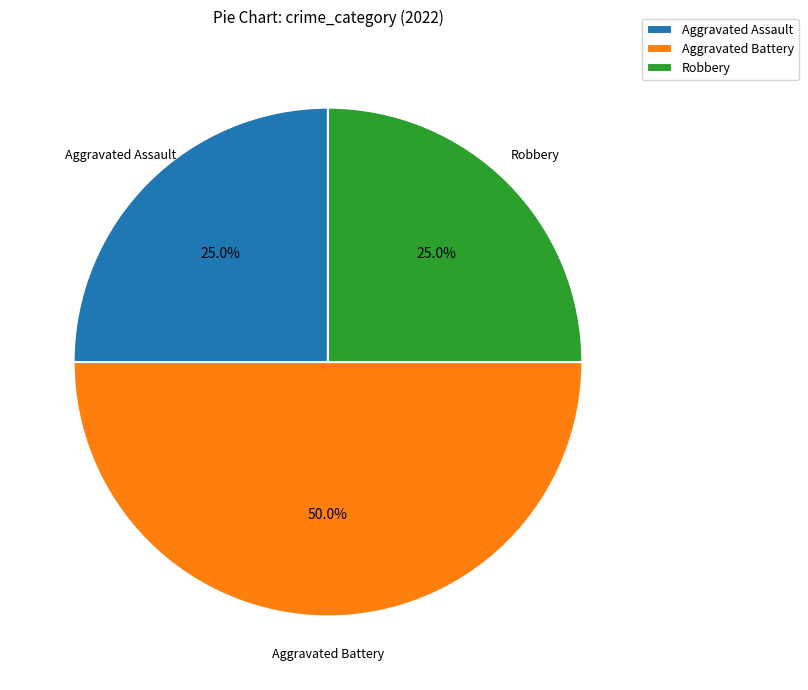

Approximately how many times larger is the value at Aggravated Battery compared to Aggravated Assault?

2.0